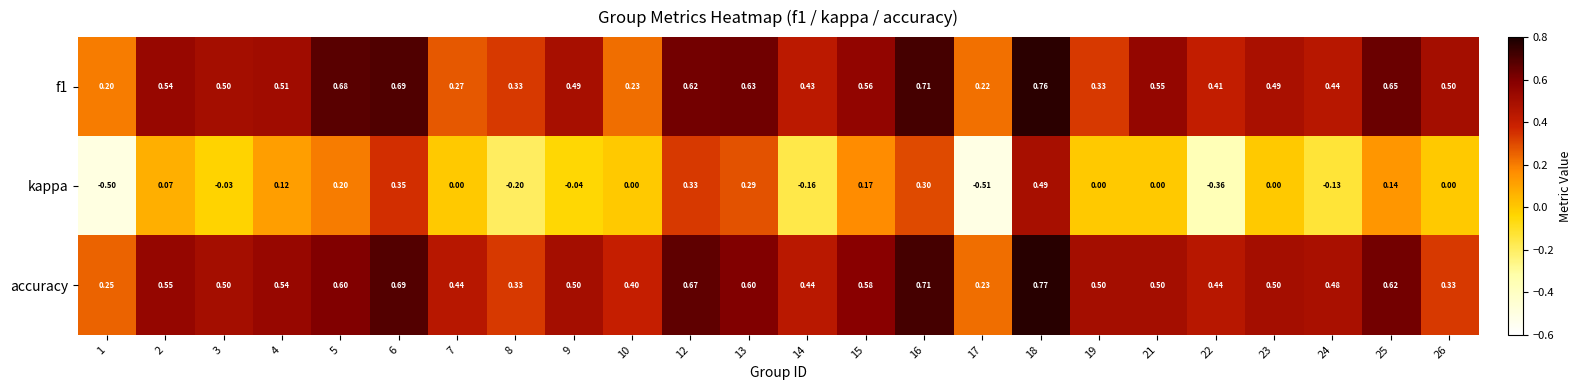

Is the value of f1 at 5 greater than the value of kappa at 19?

Yes